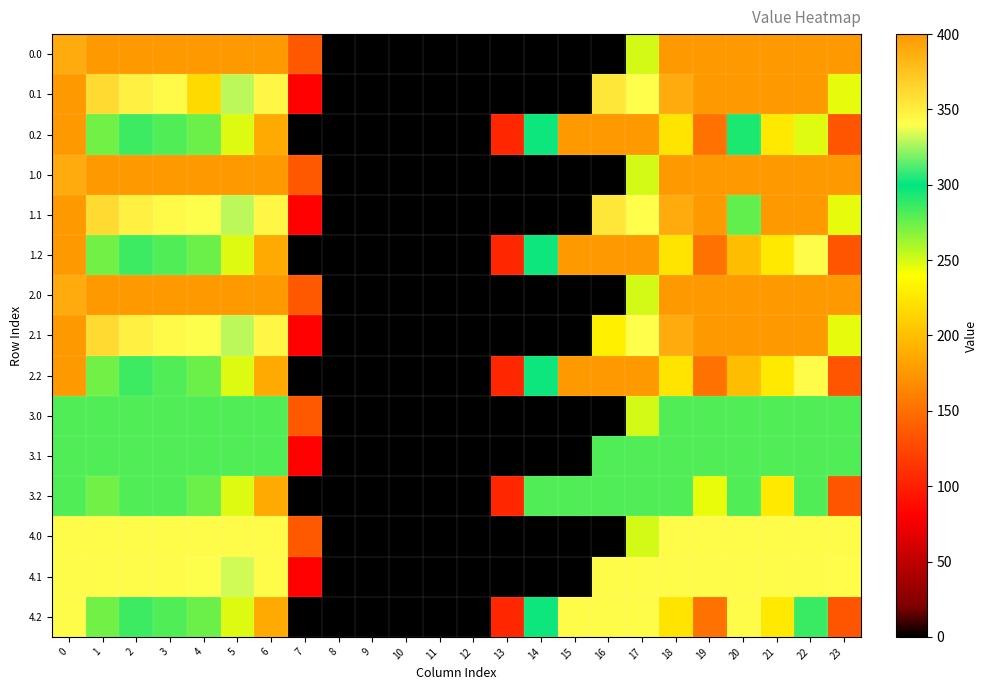

How many series are shown in this chart?

15